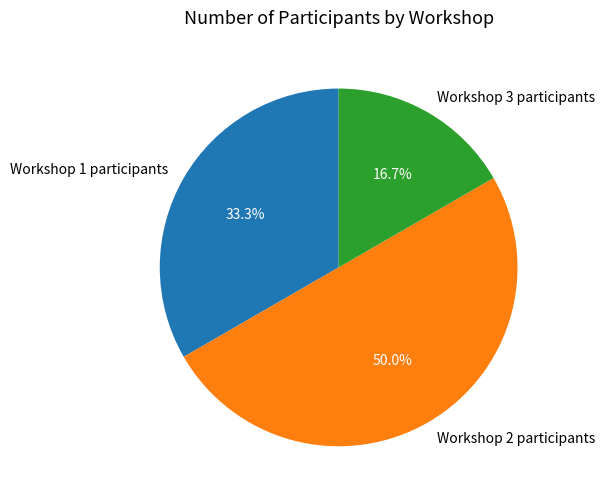

To the nearest percent, what is the difference between the largest and smallest slice percentages?

33%